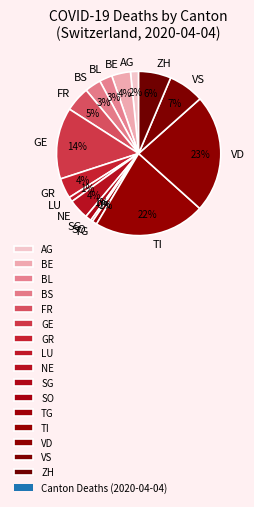

The BL slice represents 3% of the pie. True or false?

True